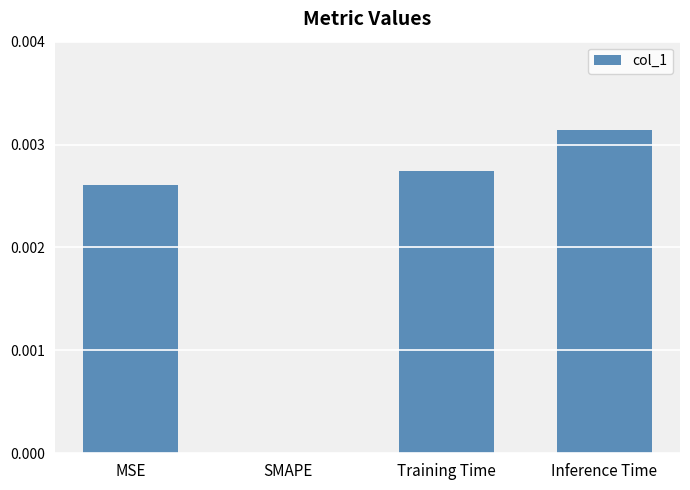

Which label corresponds to the largest value in the chart?

Inference Time